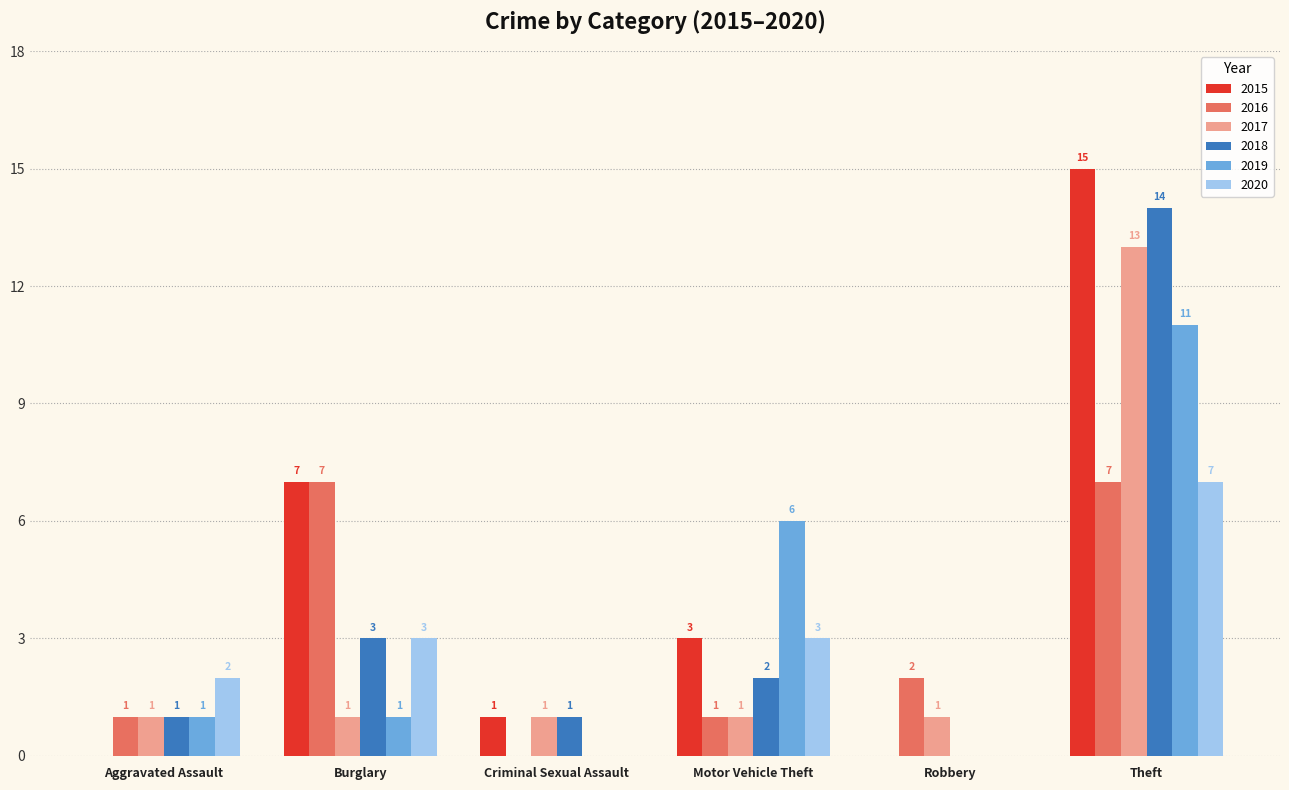

How many 2020 values are between 0 and 3?

5